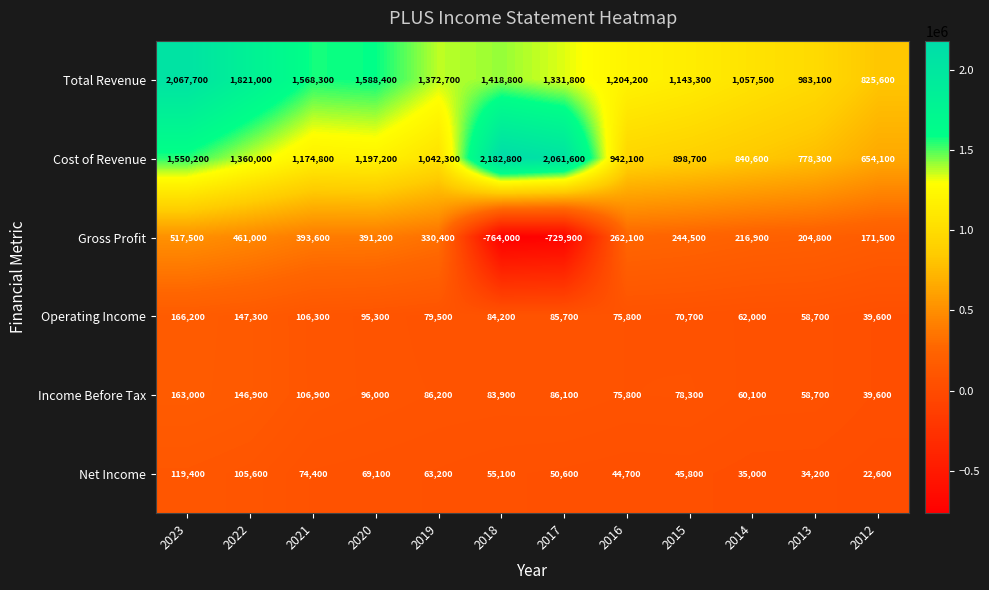

Count the number of data series in this chart.

6